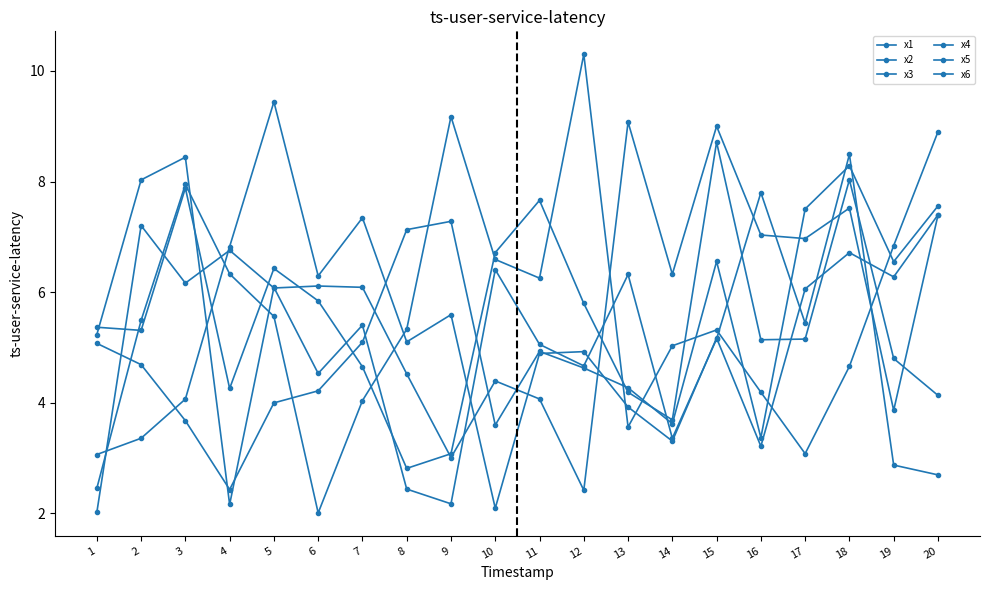

What is the difference between the maximum and minimum values in the x6 series?

8.3